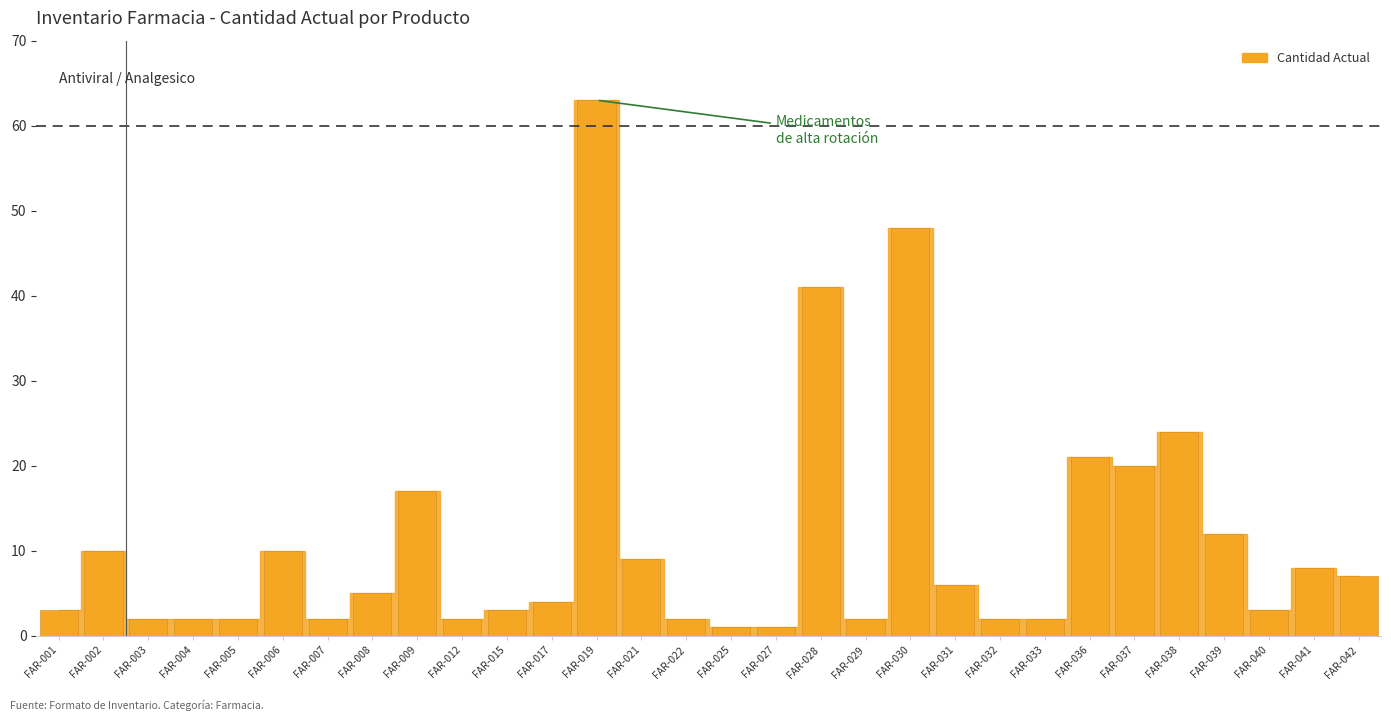

How many values are below 5?

15